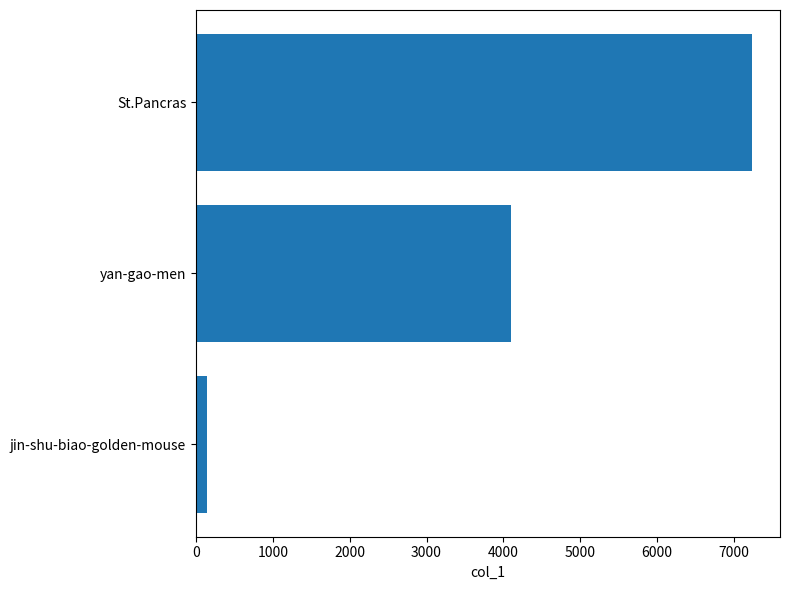

Where is the data nearest to the value 3688?

yan-gao-men